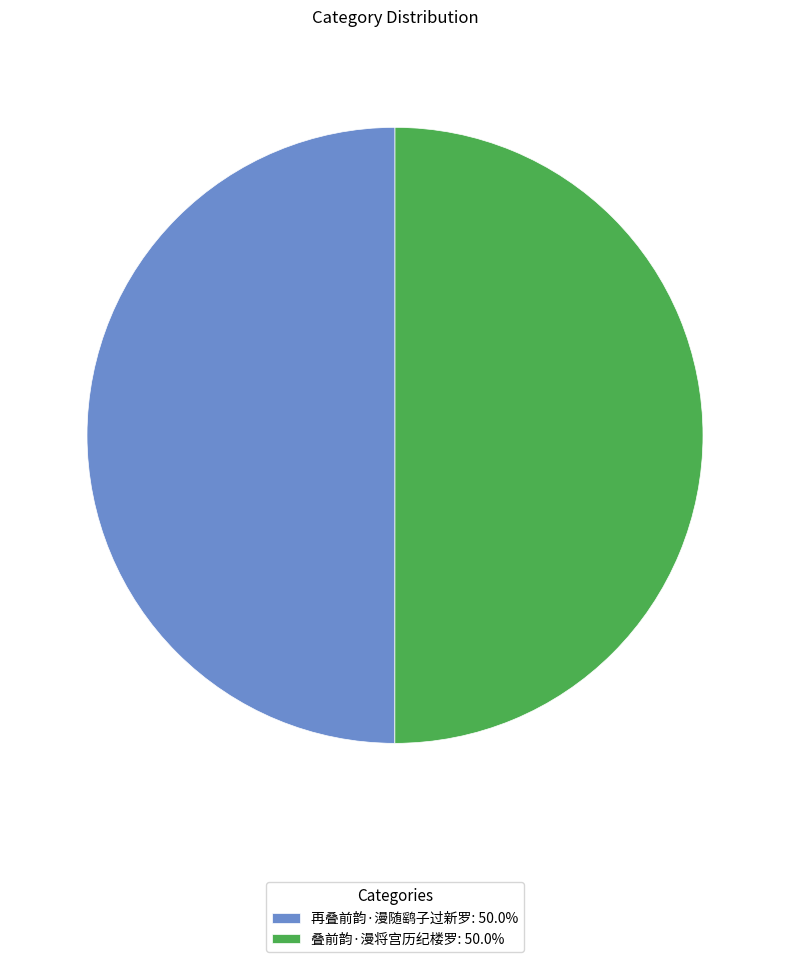

Is it true that 叠前韵·漫将宫历纪楼罗 is 50% of the pie?

True